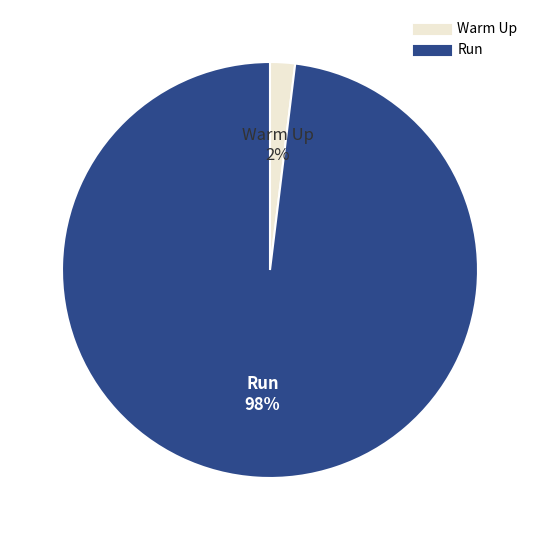

Is the sum of Run and Warm Up greater than half?

Yes